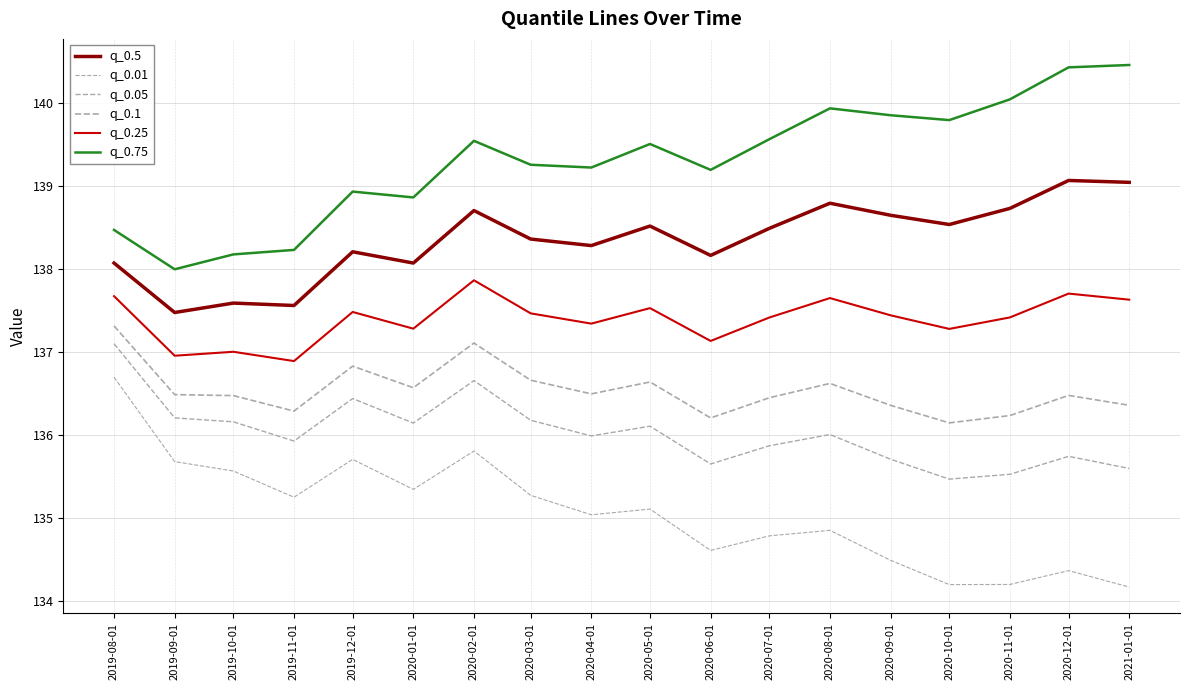

Which series has the largest total across all categories?

q_0.75